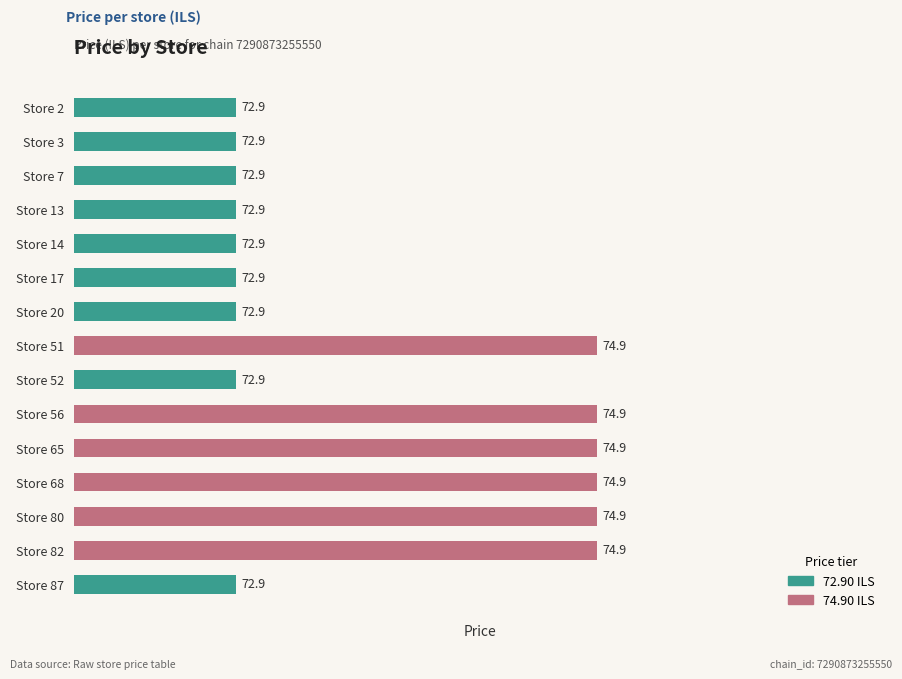

What is the minimum value shown in the chart?

72.9